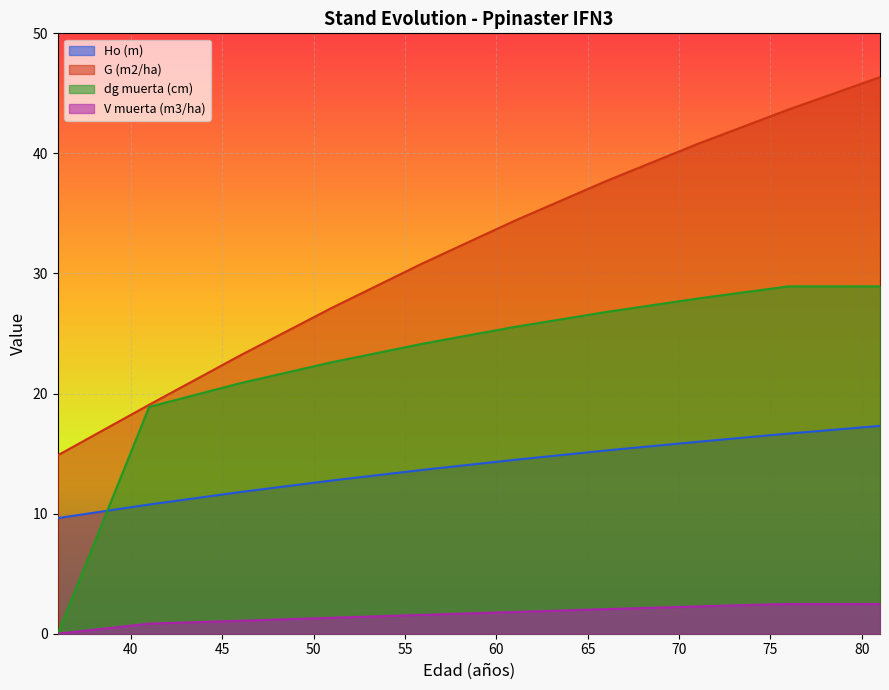

True or false: Ho (m) has more than 1 interior local peaks.

False